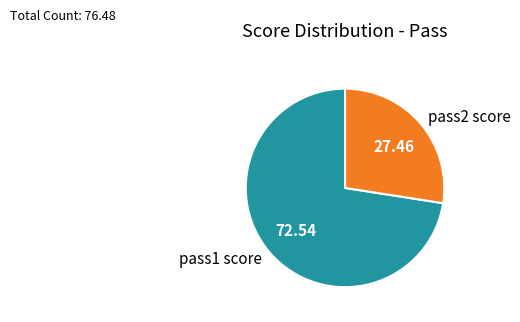

Approximately how many times larger is the value at pass1 score compared to pass2 score?

2.6